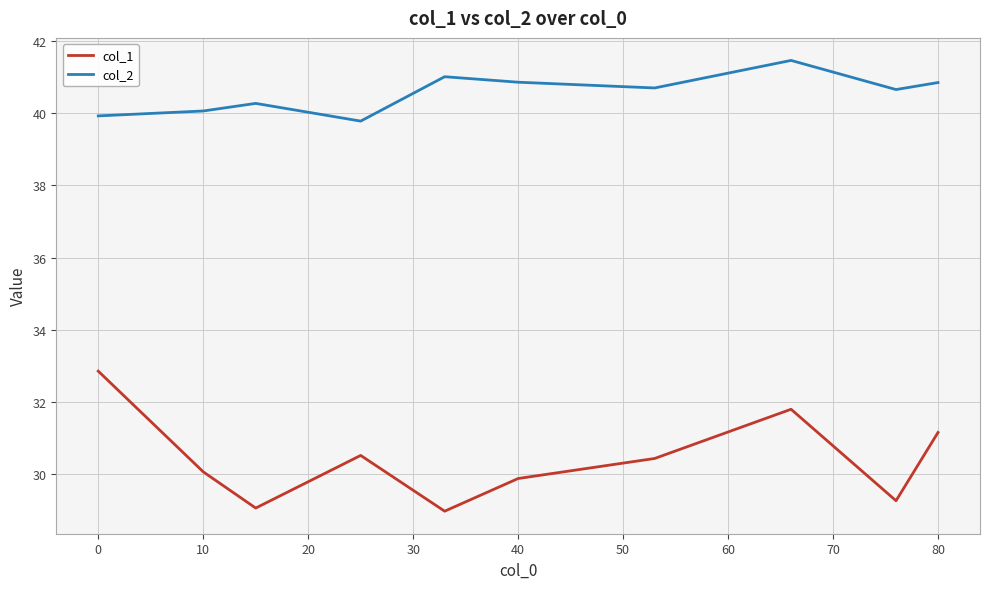

True or false: col_1 and col_2 intersect in this chart.

False